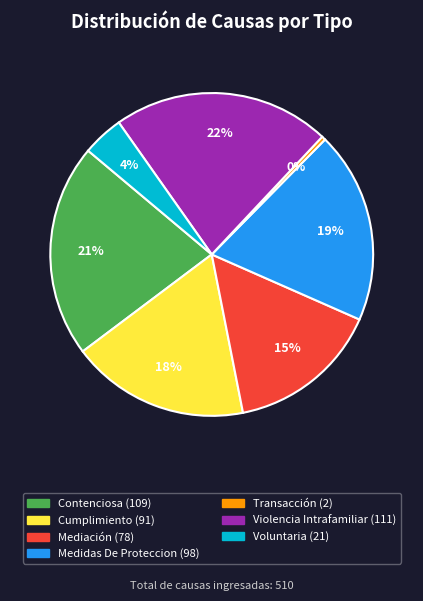

Between Voluntaria and Mediación, which is larger?

Mediación